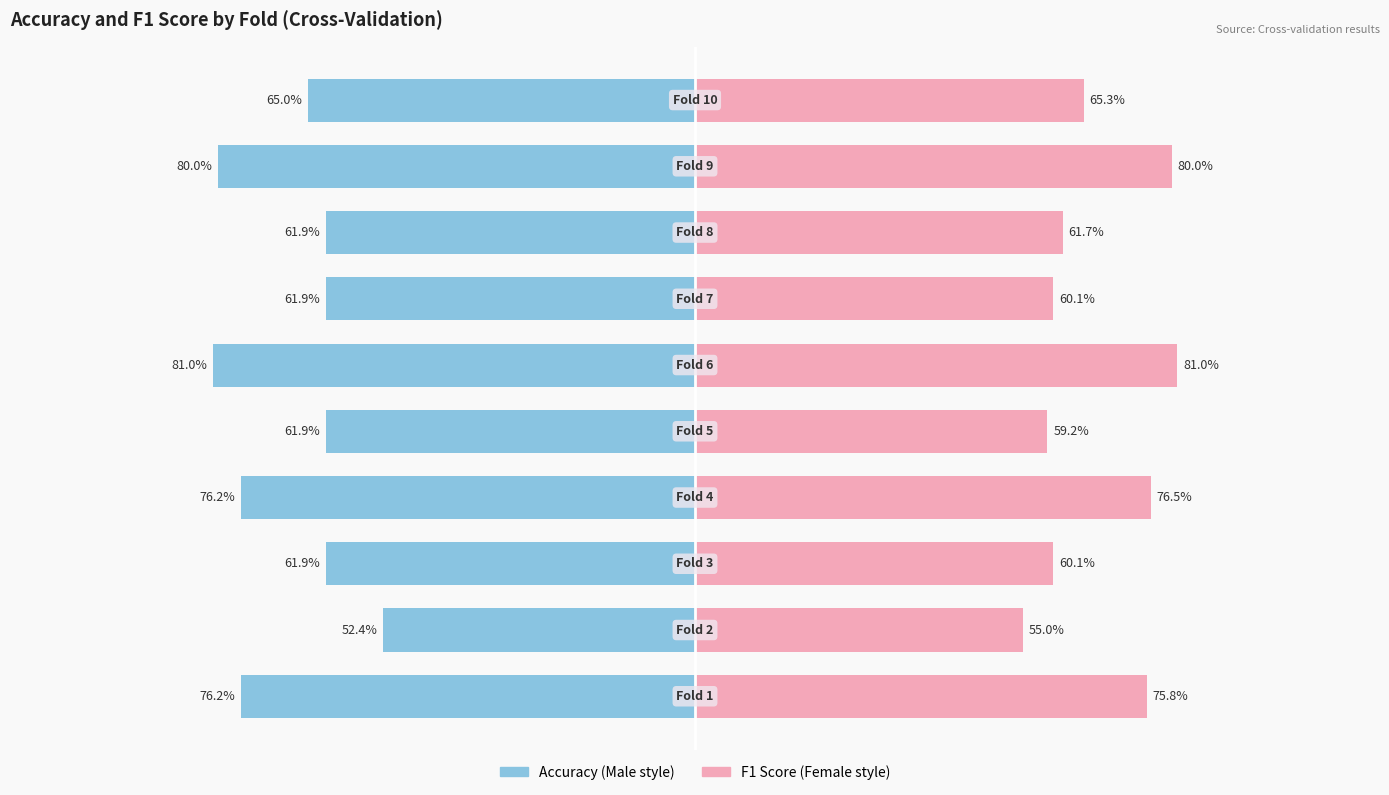

What is the average value of the f1_score series?

67.5